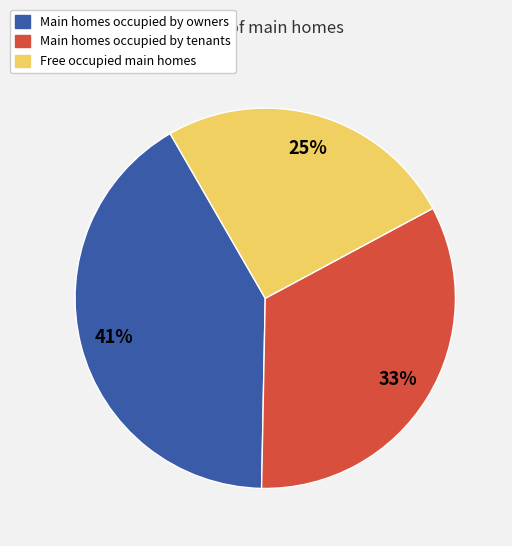

Is the sum of Main homes occupied by tenants and Free occupied main homes greater than half?

Yes